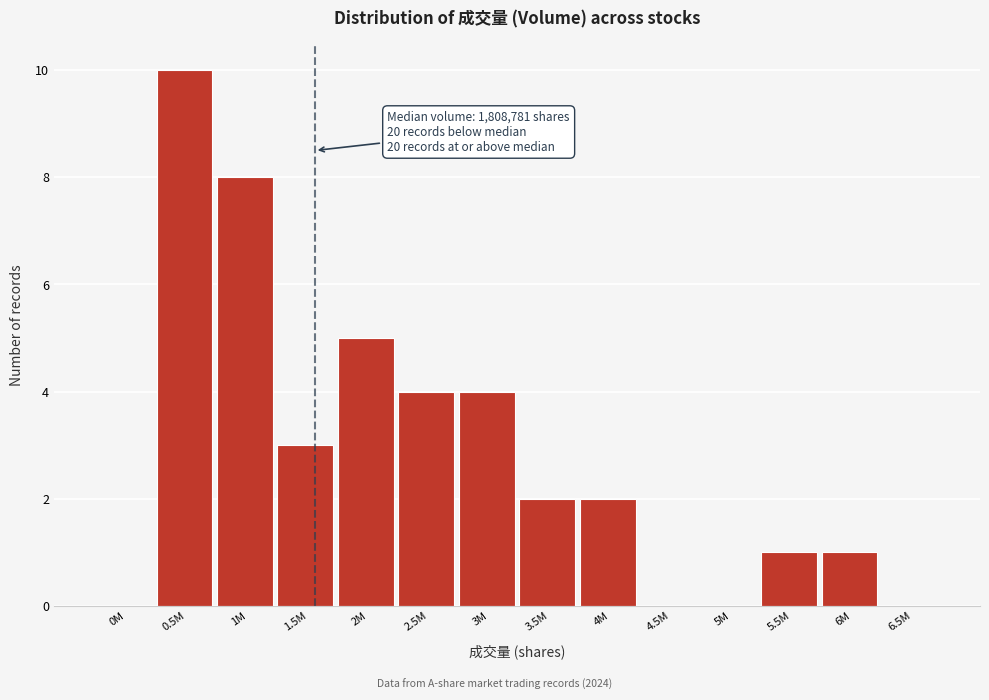

Reading left to right, what are all the values shown in this chart?

0M=0	0.5M=10	1M=8	1.5M=3	2M=5	2.5M=4	3M=4	3.5M=2	4M=2	4.5M=0	5M=0	5.5M=1	6M=1	6.5M=0